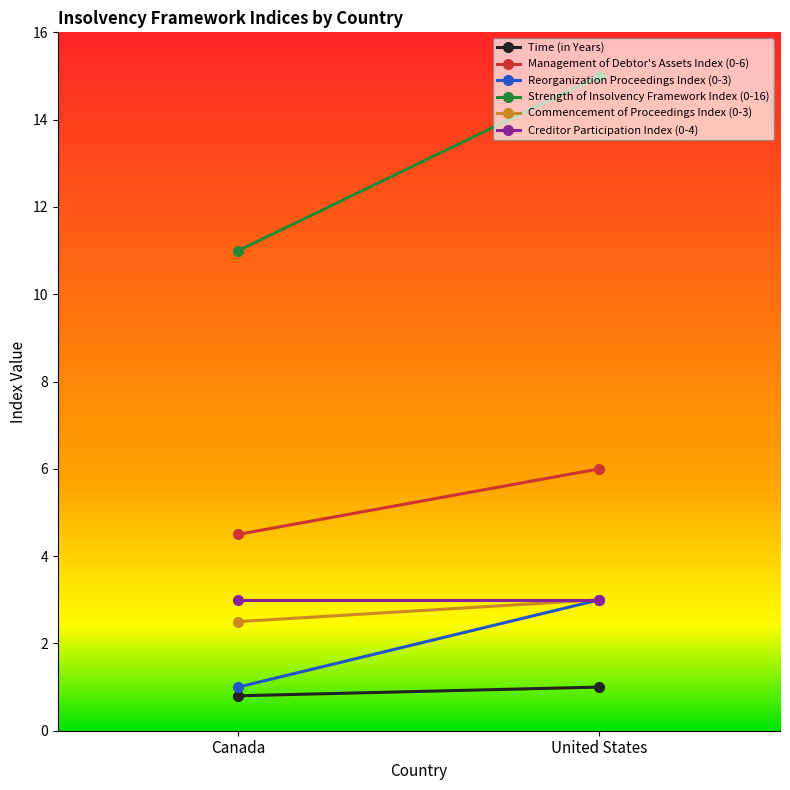

What is the label of the 2nd point from the right?

Canada